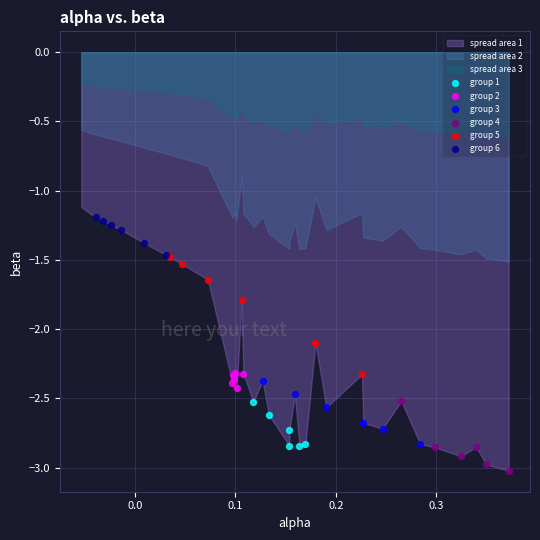

Which series reaches the minimum Y coordinate?

group 4